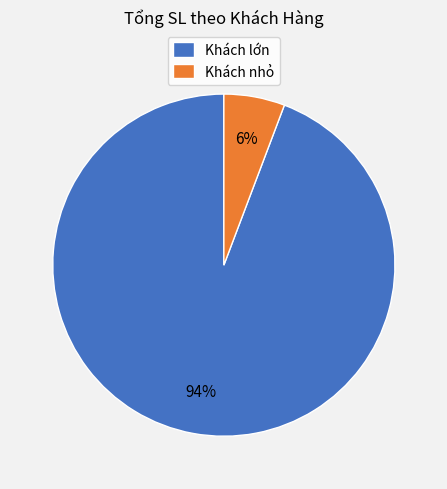

To the nearest percent, what percentage of the pie is Khách lớn?

94%